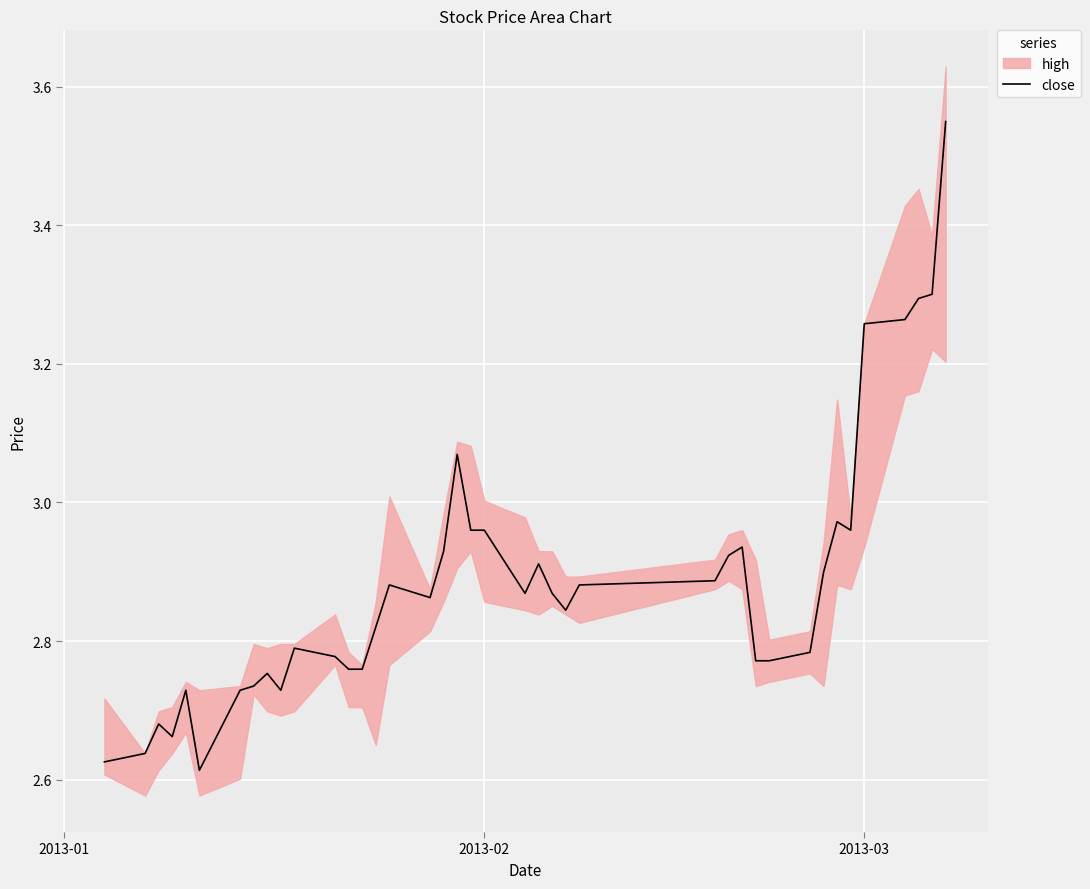

What is the smallest value displayed?

2.6